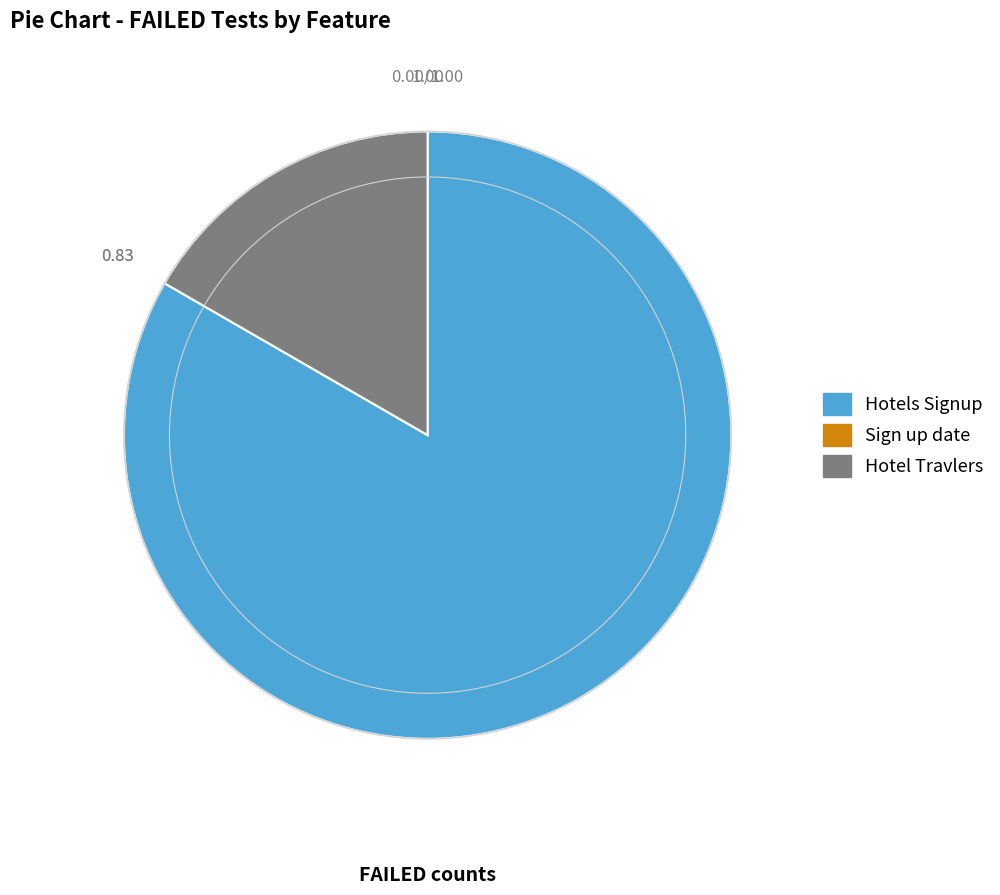

Which has a higher value, Hotel Travlers or Hotels Signup?

Hotels Signup